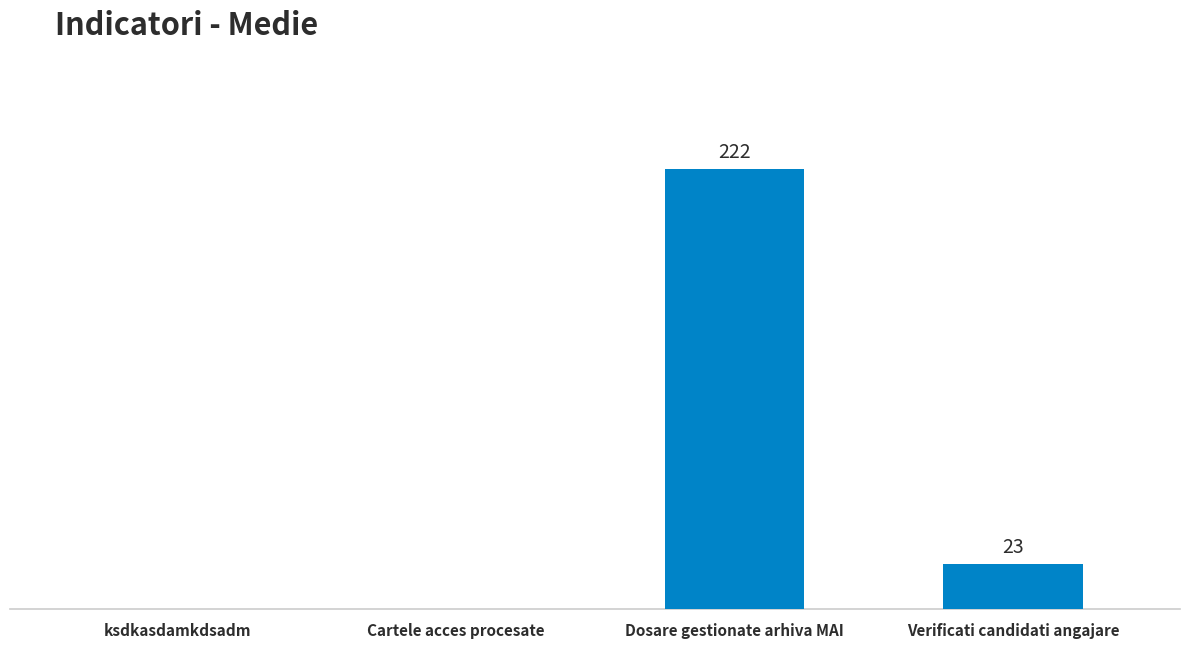

At which label is the value closest to 111?

Verificati candidati angajare